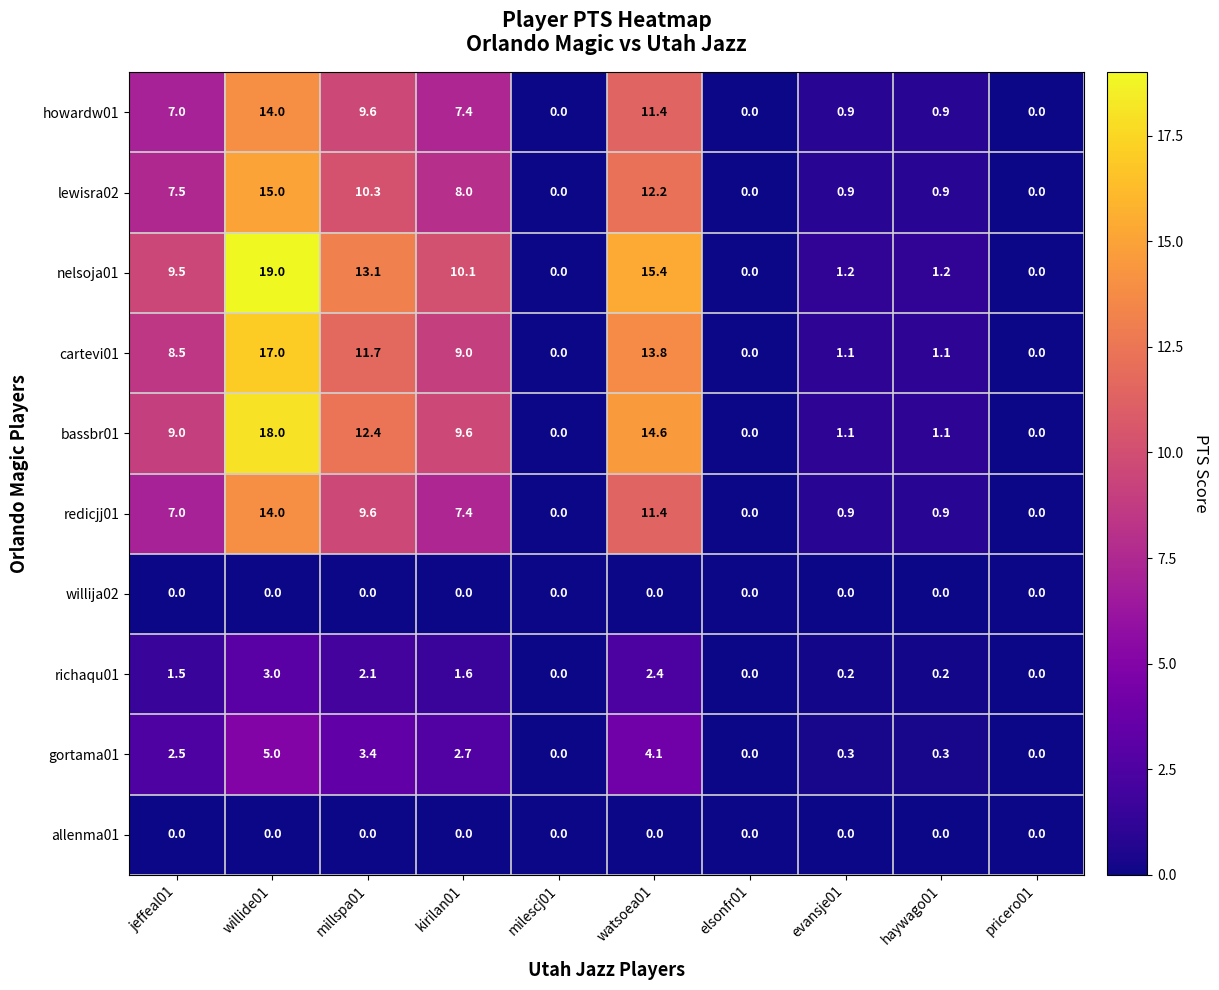

Where does the nelsoja01 series first go above 9?

jeffeal01